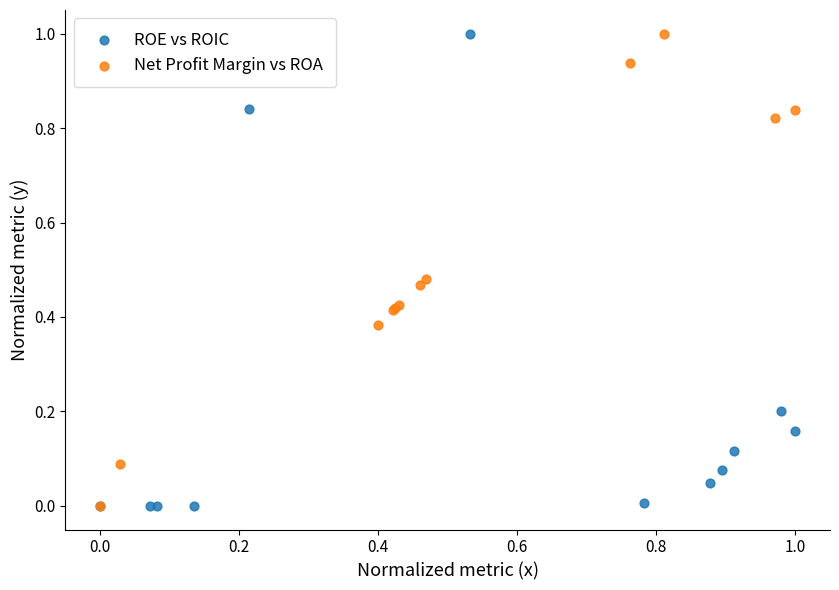

What are all the series names shown in the legend?

ROE vs ROIC, Net Profit Margin vs ROA